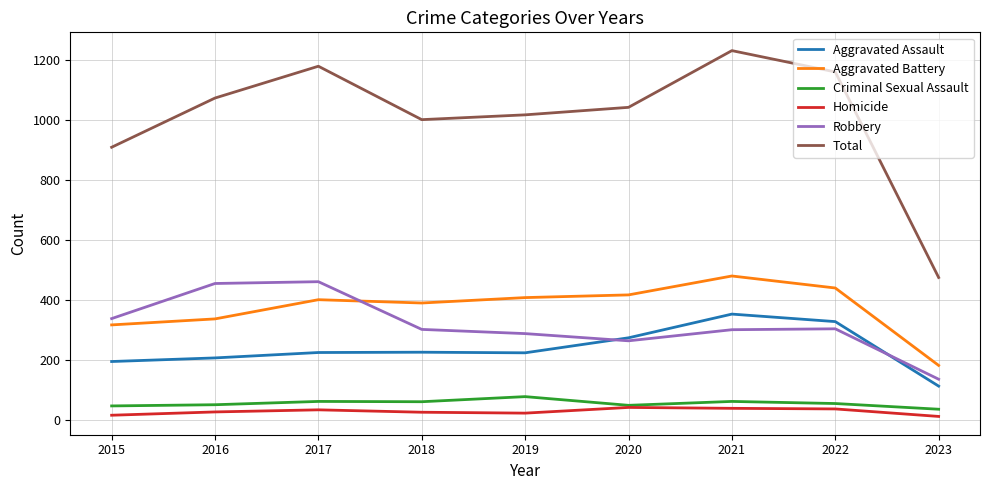

True or false: Criminal Sexual Assault and Robbery intersect in this chart.

False